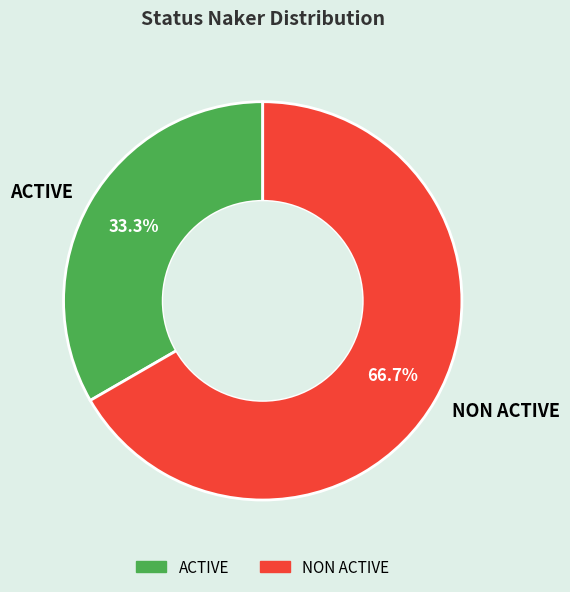

How many slices are in this pie chart?

2